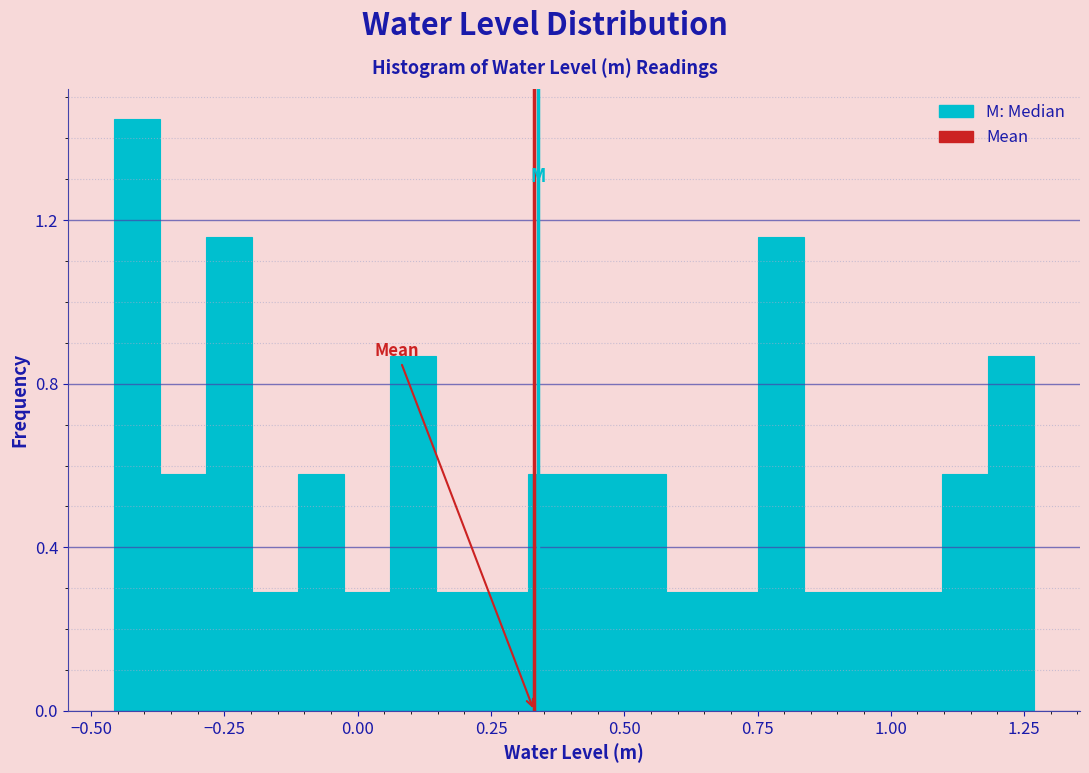

Read against the x-axis, roughly where is the centre of the tallest bar?

-0.40